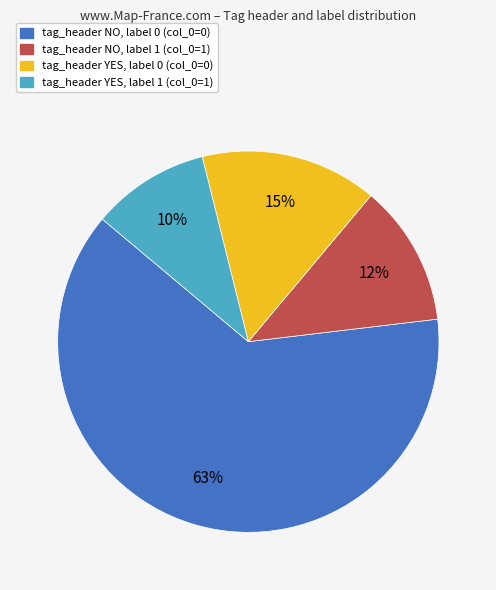

To the nearest percent, what is the average slice percentage?

25%